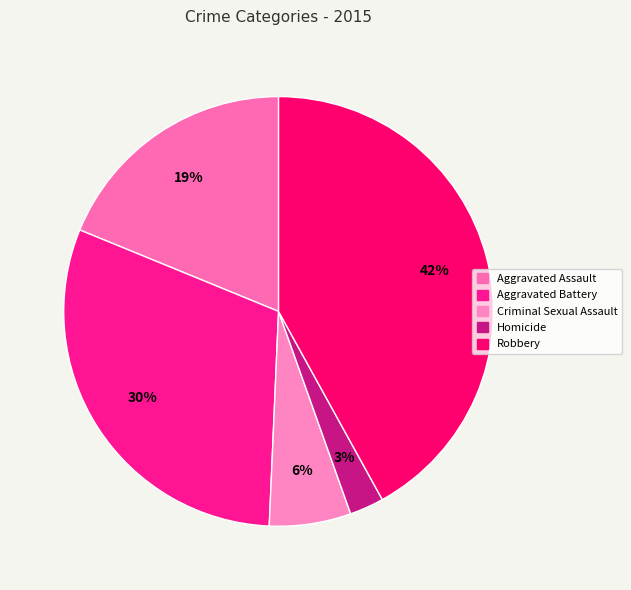

To the nearest percent, what portion does Homicide represent?

3%